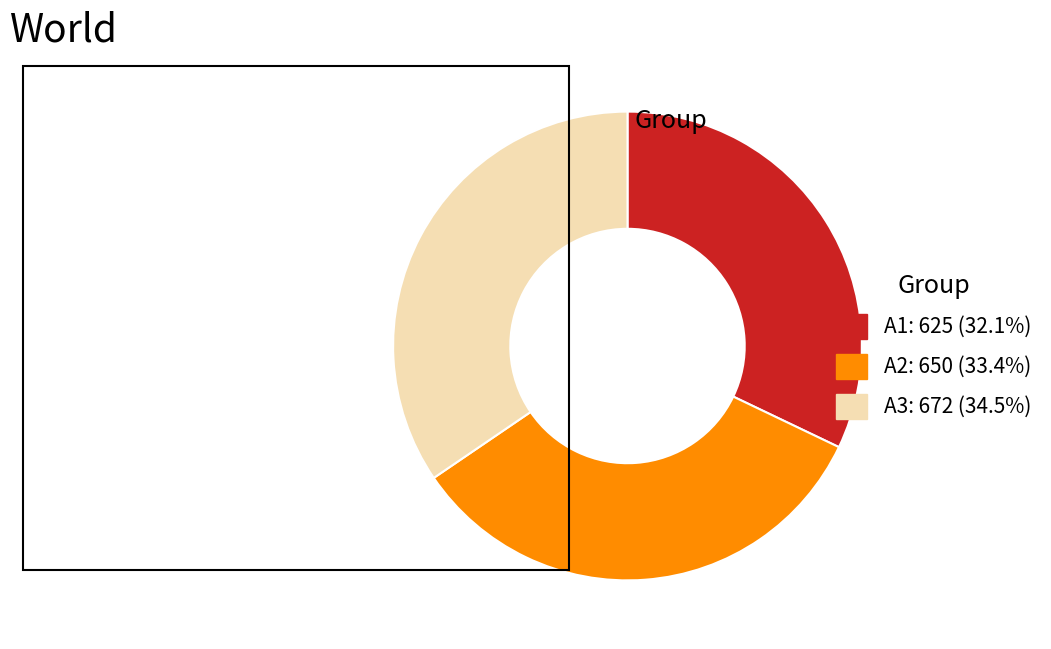

Rank the categories by value from highest to lowest.

A3, A2, A1